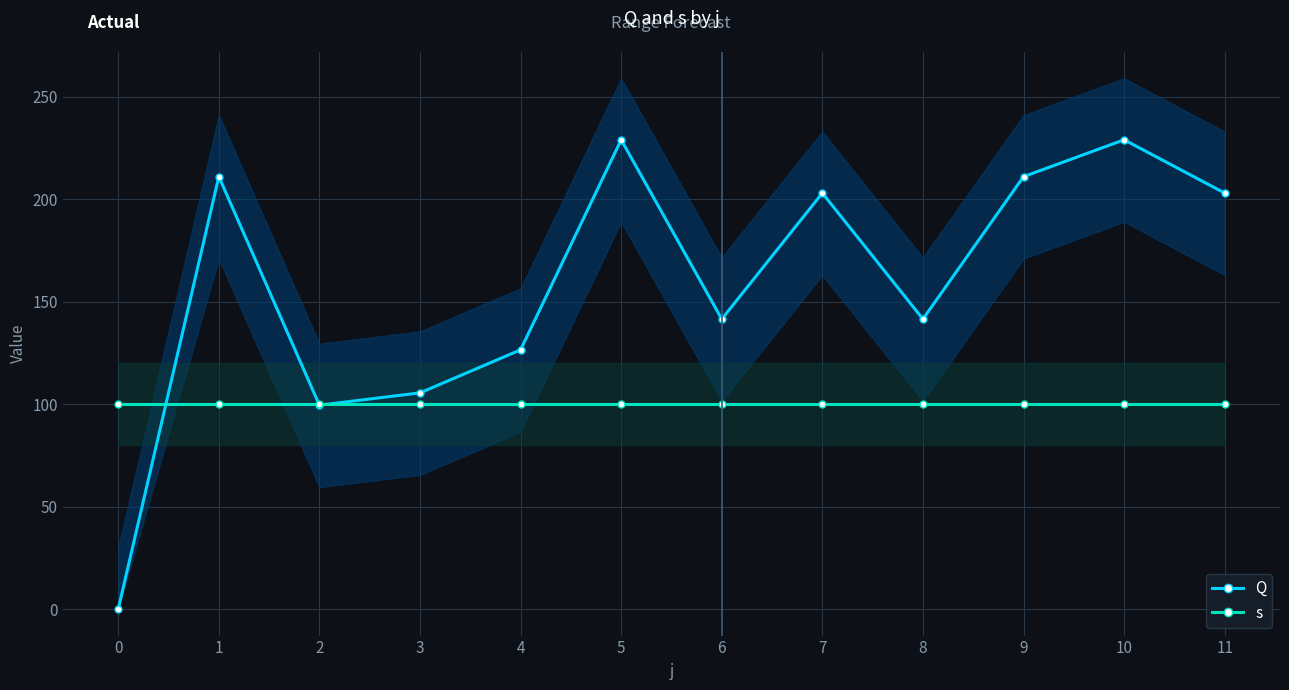

What is the value of the s point at the 8th from the left?

100.0